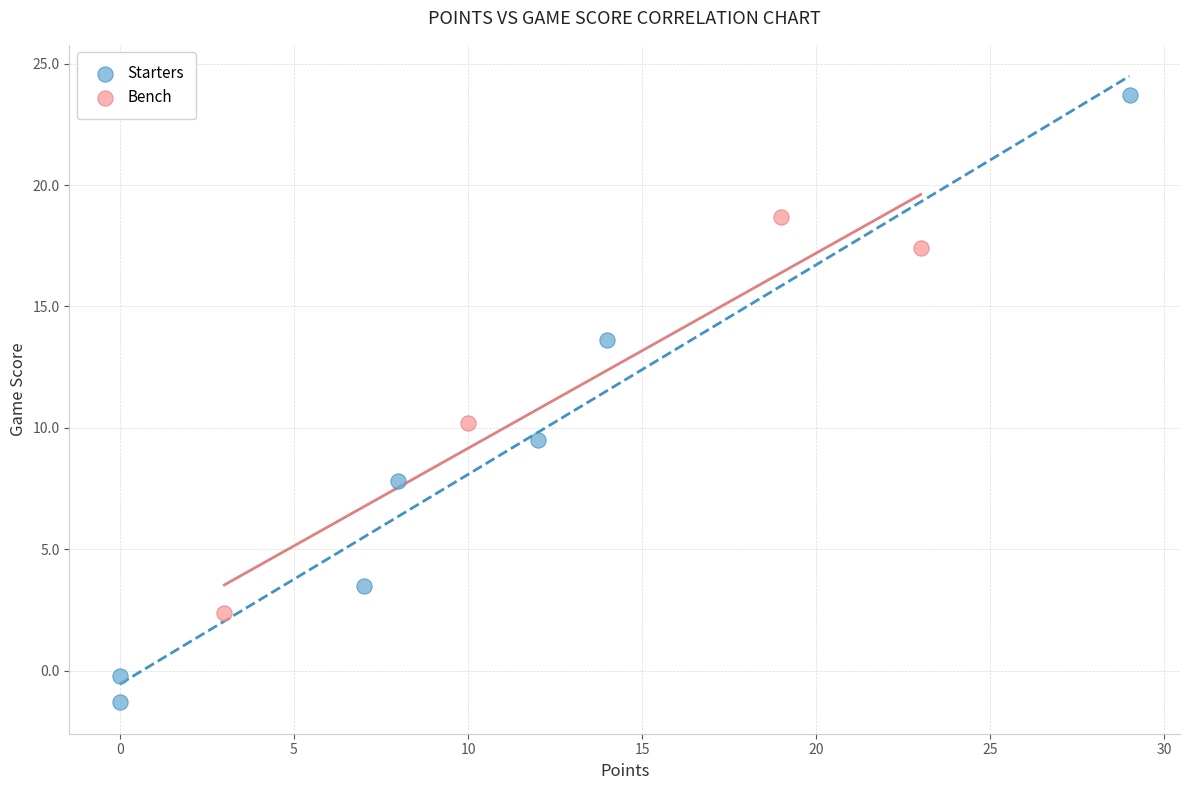

Which series contains the lowest Y value?

Starters